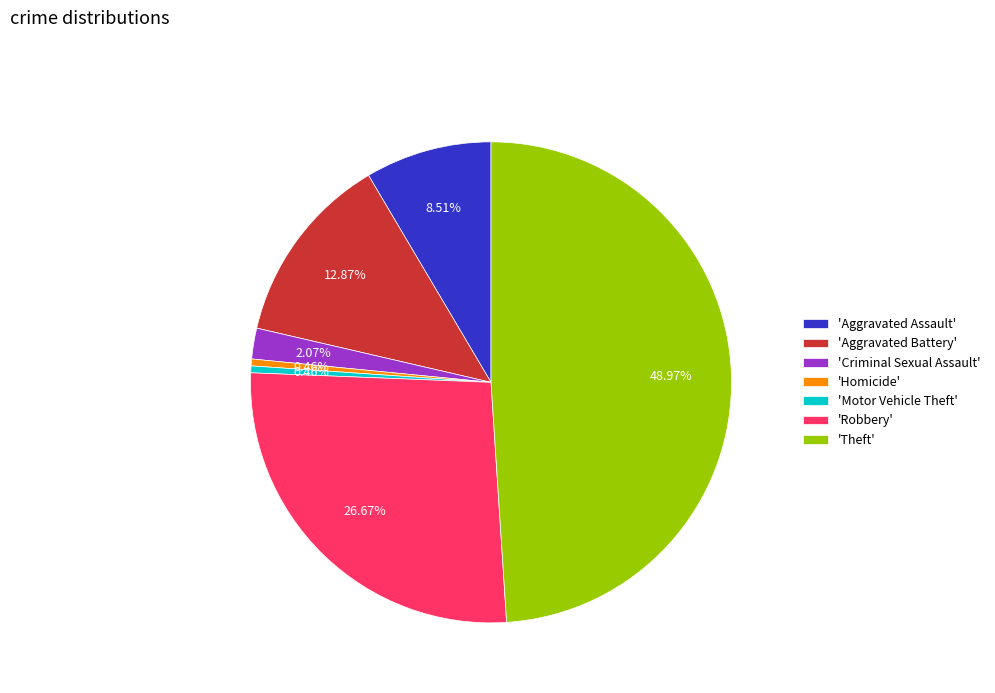

Which has a higher value, 'Criminal Sexual Assault' or 'Homicide'?

'Criminal Sexual Assault'